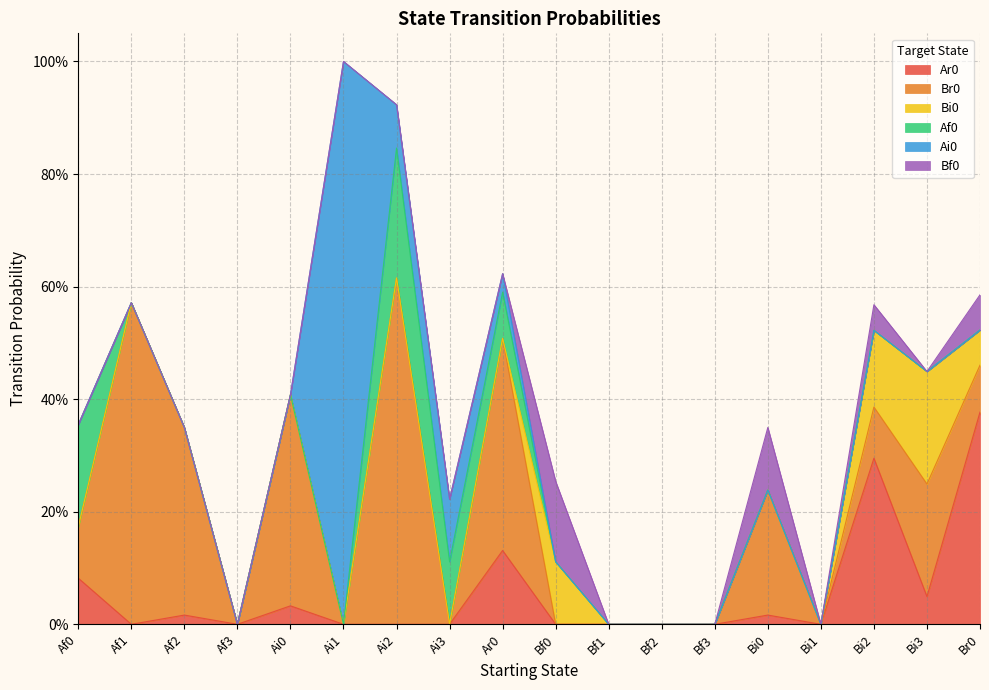

At how many categories does at least one series exceed 0?

13